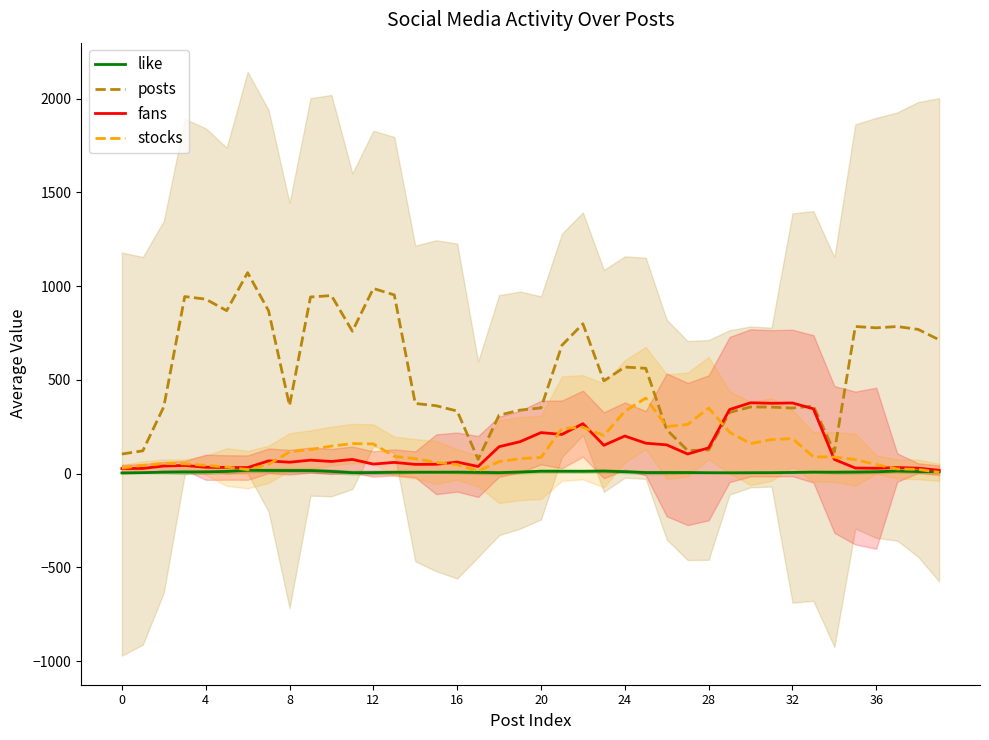

What is the maximum value for posts?

1071.6